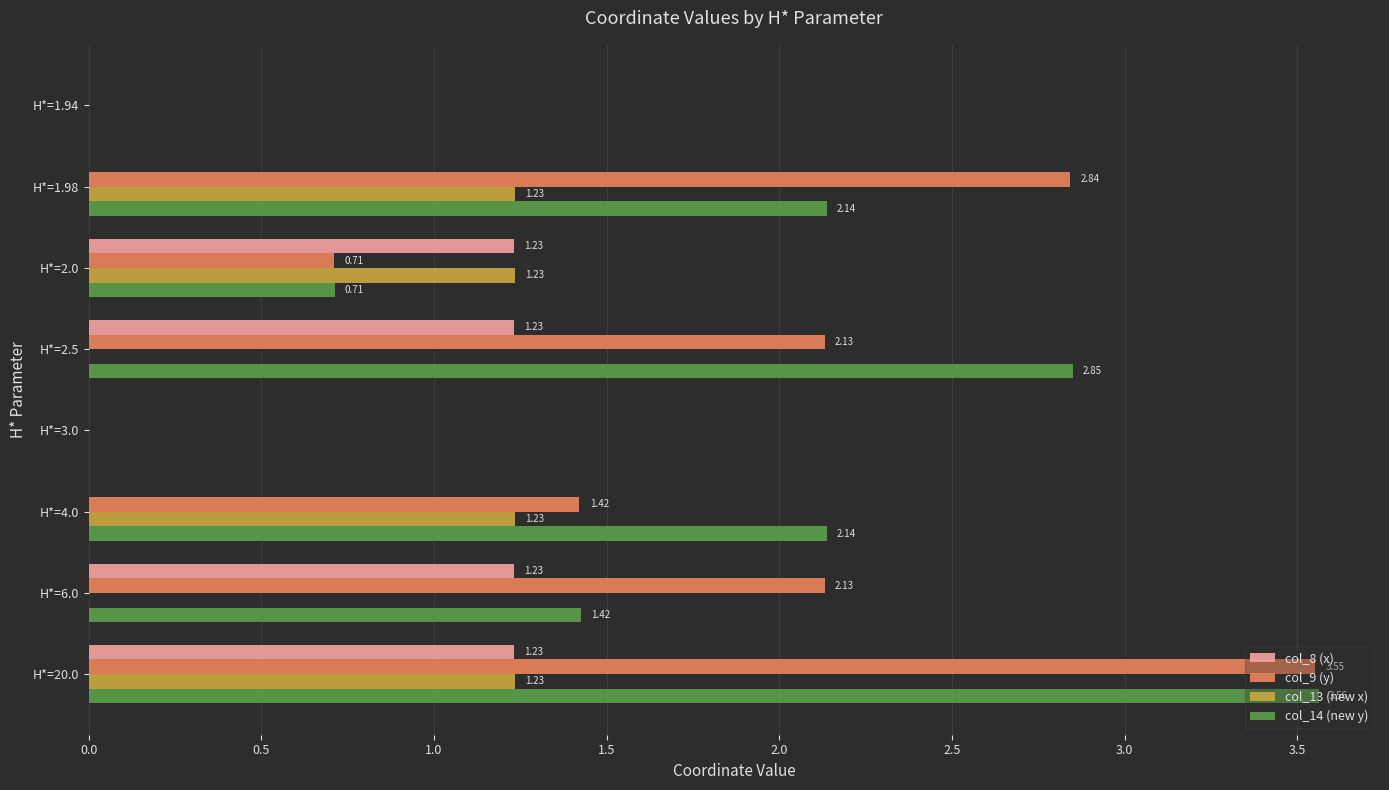

How many series are shown in this chart?

4